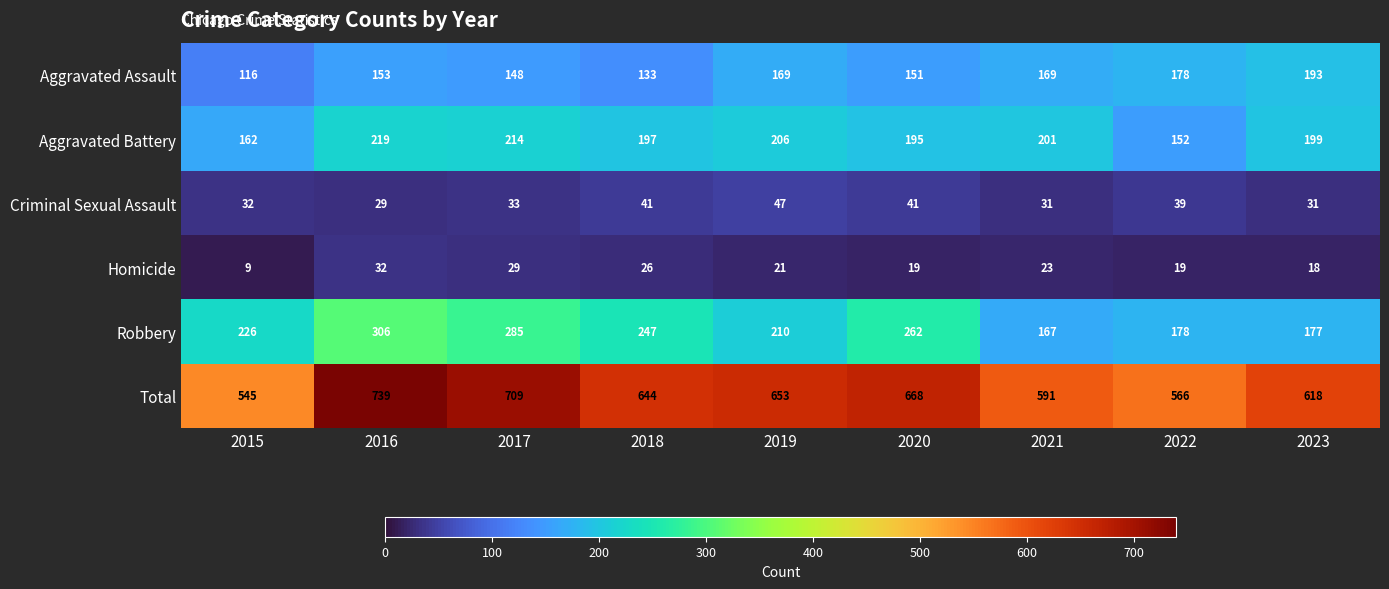

What is the sum of all Aggravated Battery values?

1745